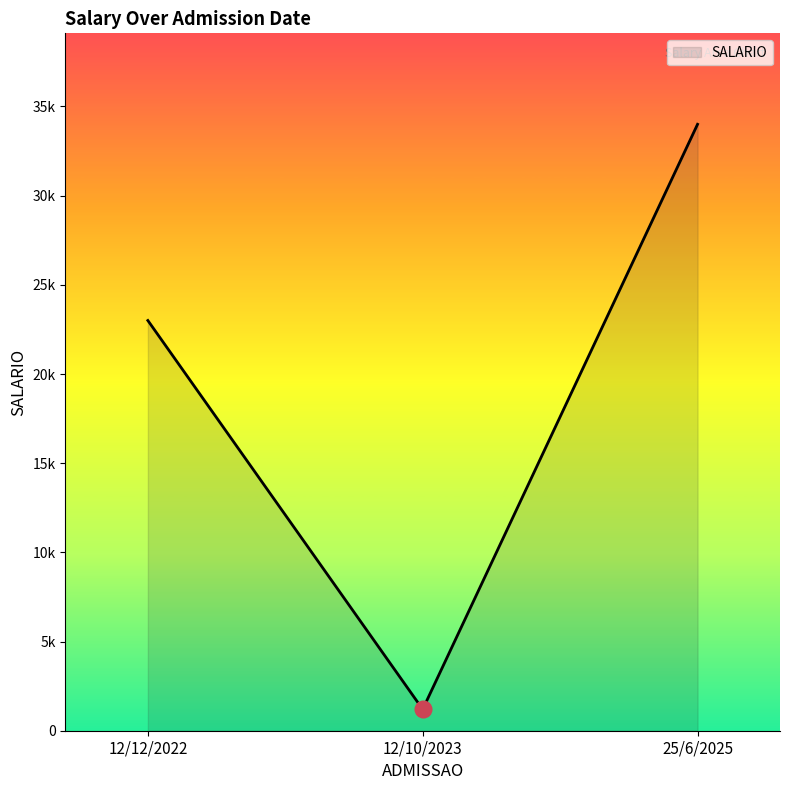

Rank the categories by value from lowest to highest.

12/10/2023, 12/12/2022, 25/6/2025